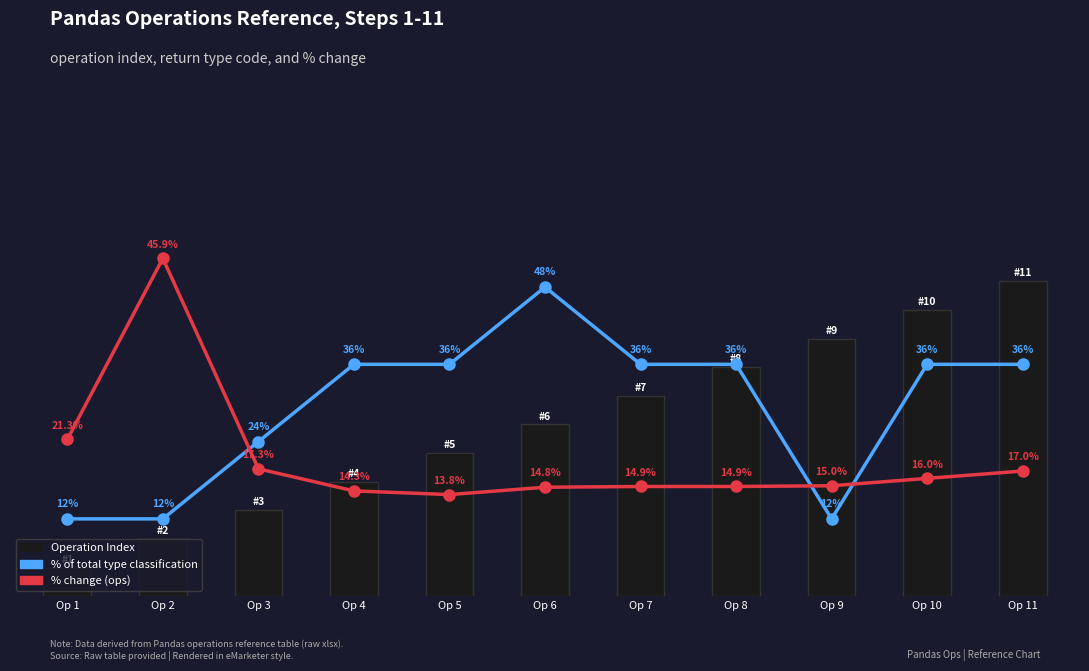

How many values in the % change (ops) series exceed 15?

5